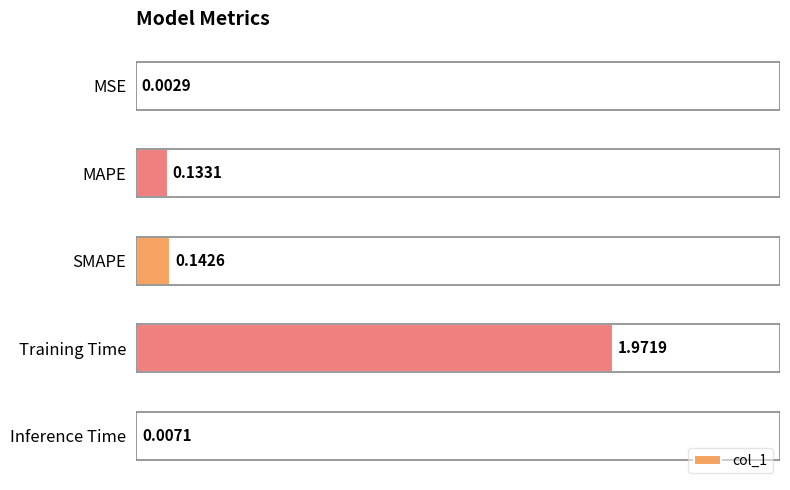

Which label corresponds to the largest value in the chart?

Training Time